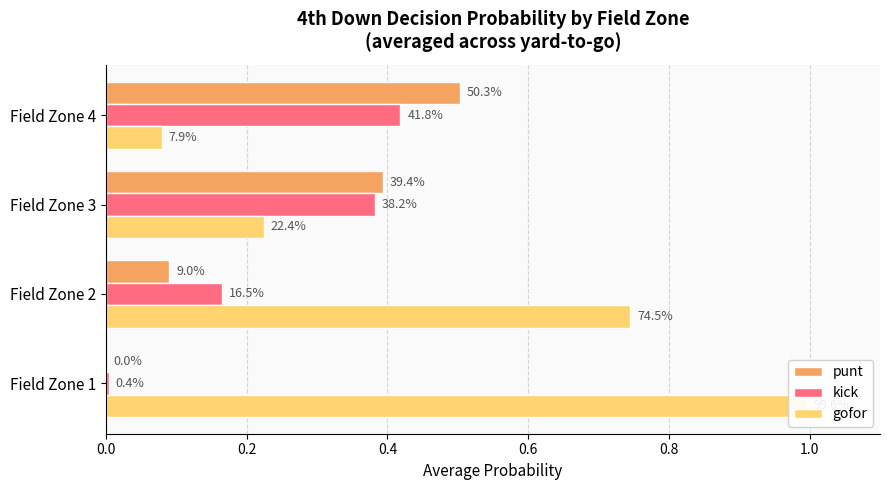

What is the average value of the kick series?

0.2